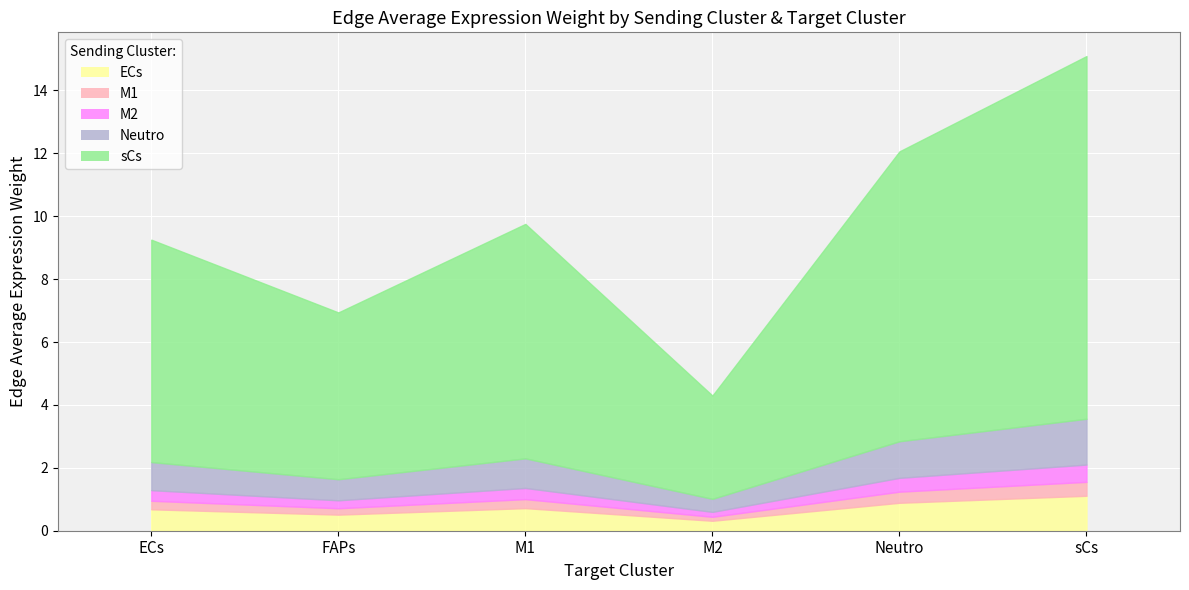

Reading left to right, what are all the values shown in this chart?

ECs: ECs=0.7	FAPs=0.5	M1=0.7	M2=0.3	Neutro=0.9	sCs=1.1
M1: ECs=0.3	FAPs=0.2	M1=0.3	M2=0.1	Neutro=0.4	sCs=0.4
M2: ECs=0.3	FAPs=0.3	M1=0.4	M2=0.2	Neutro=0.4	sCs=0.5
Neutro: ECs=0.9	FAPs=0.7	M1=0.9	M2=0.4	Neutro=1.2	sCs=1.5
sCs: ECs=7.1	FAPs=5.3	M1=7.5	M2=3.3	Neutro=9.2	sCs=11.5